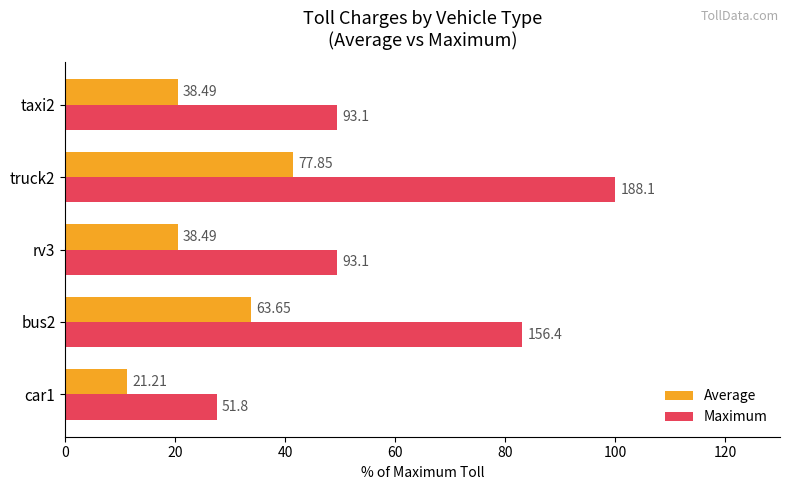

Which series has the widest spread of values?

Maximum